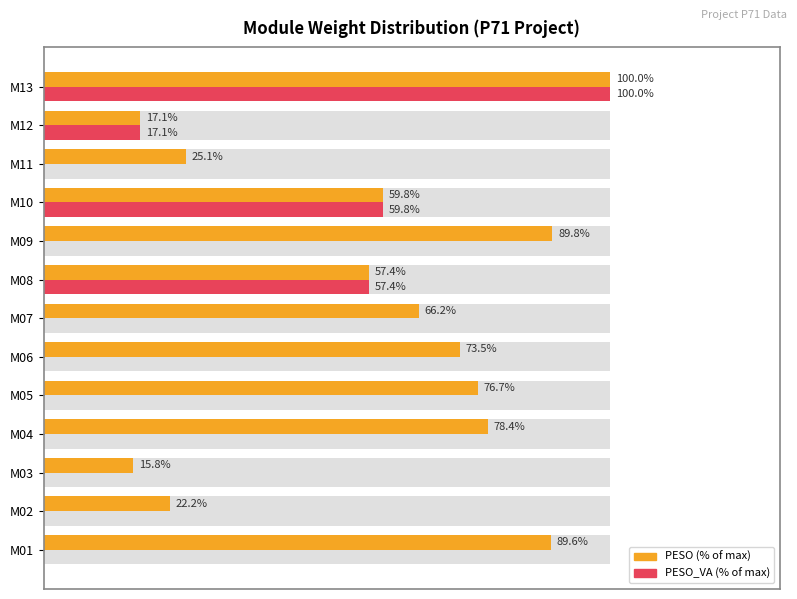

How many data points in PESO (% of max) are less than 66?

6